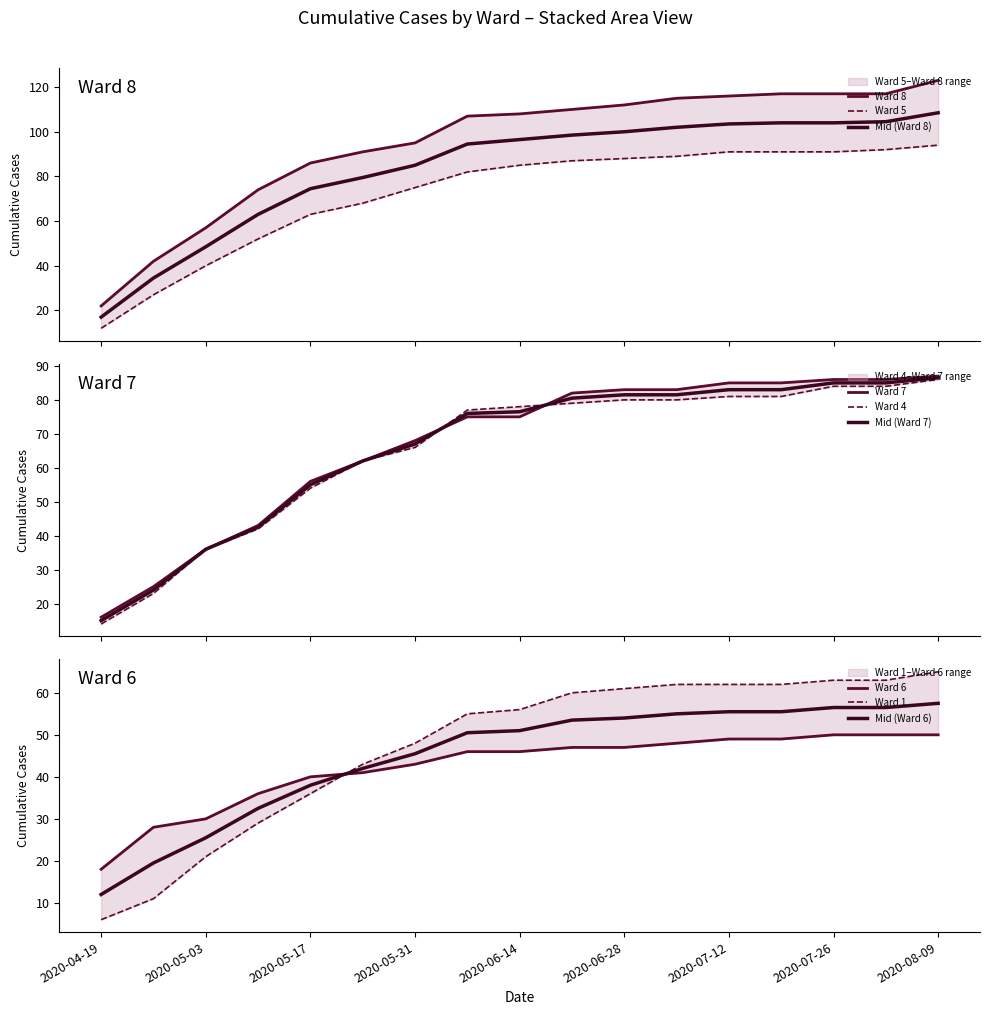

Between 2020-05-17 and 2020-06-21, which series saw the biggest shift?

Ward 7